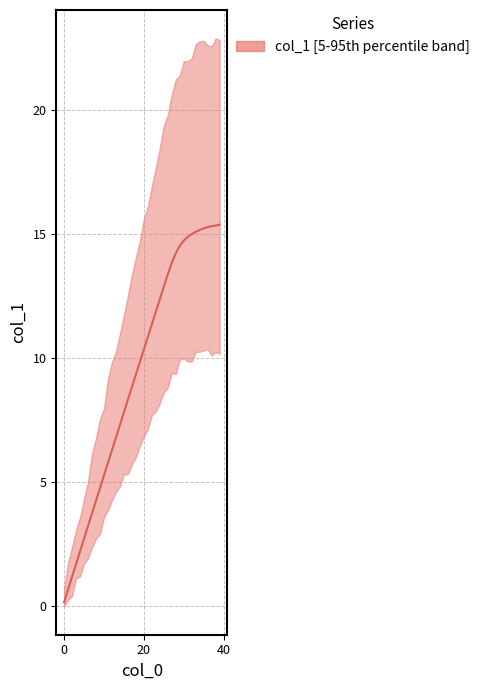

What is the value of the 20th point from the left?

9.8